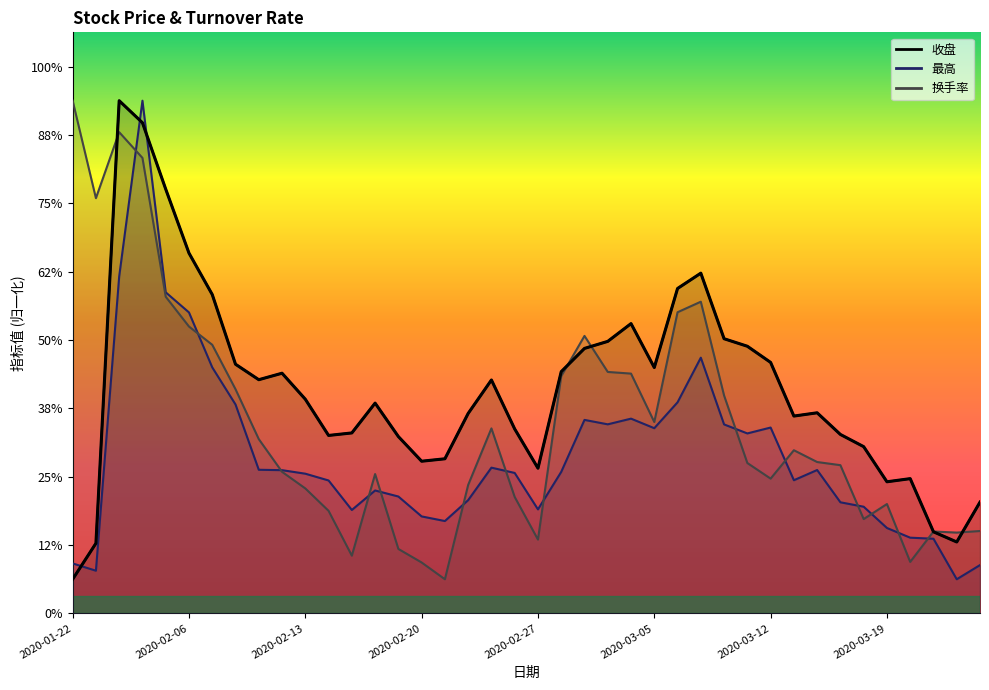

Rank the series at 2020-03-12 from highest to lowest value.

收盘, 最高, 换手率